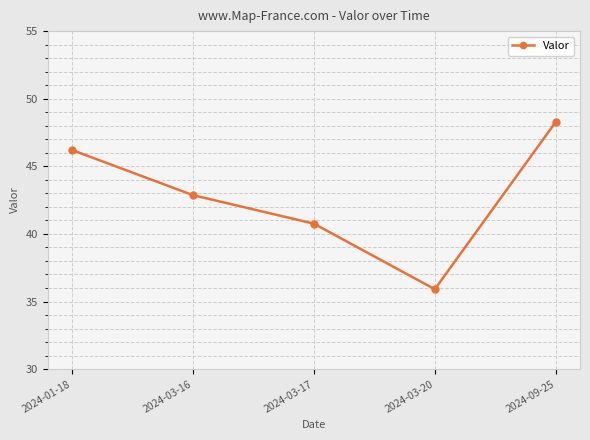

List the labels in order of value, largest first.

2024-09-25, 2024-01-18, 2024-03-16, 2024-03-17, 2024-03-20